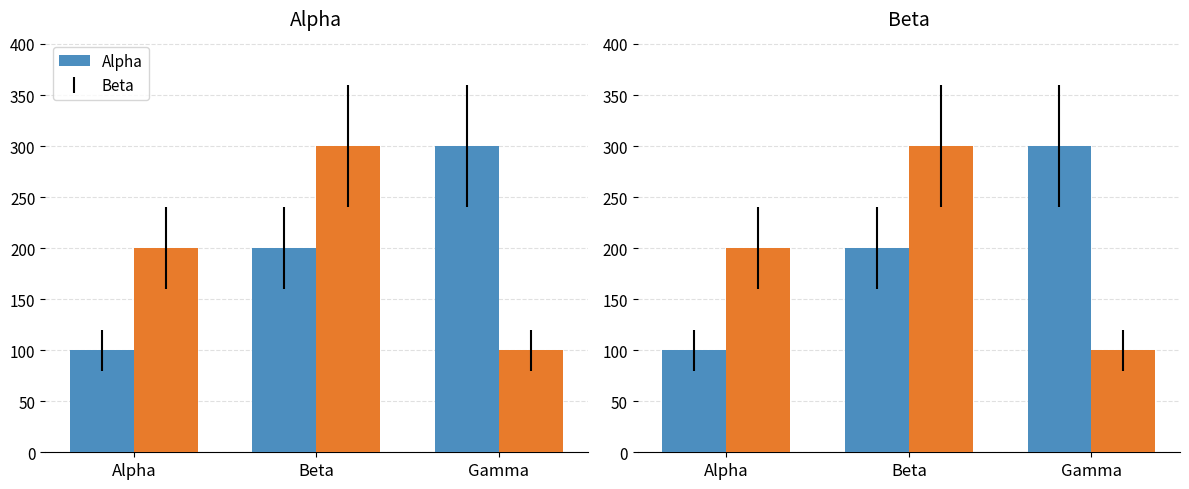

Where is Beta nearest to the value 200?

Alpha